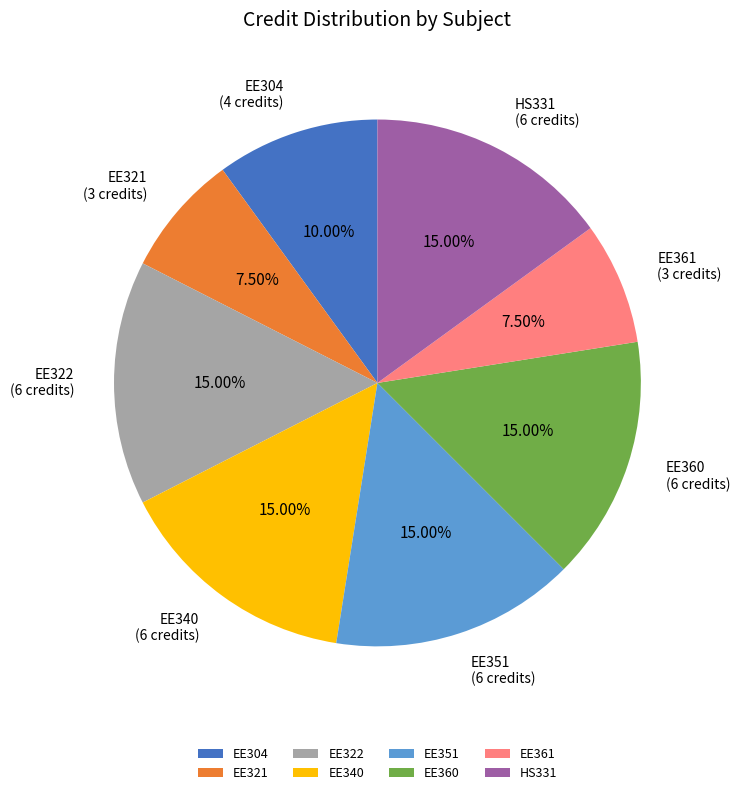

What is the ratio of the value at EE321 to the value at EE360?

0.5